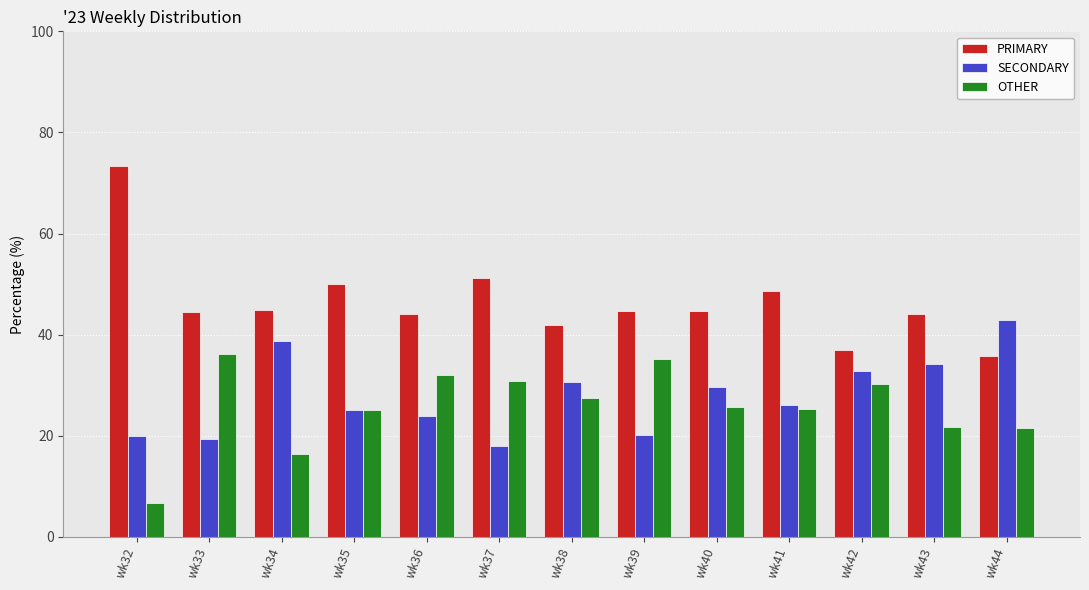

Which series changed the most between wk38 and wk44?

SECONDARY